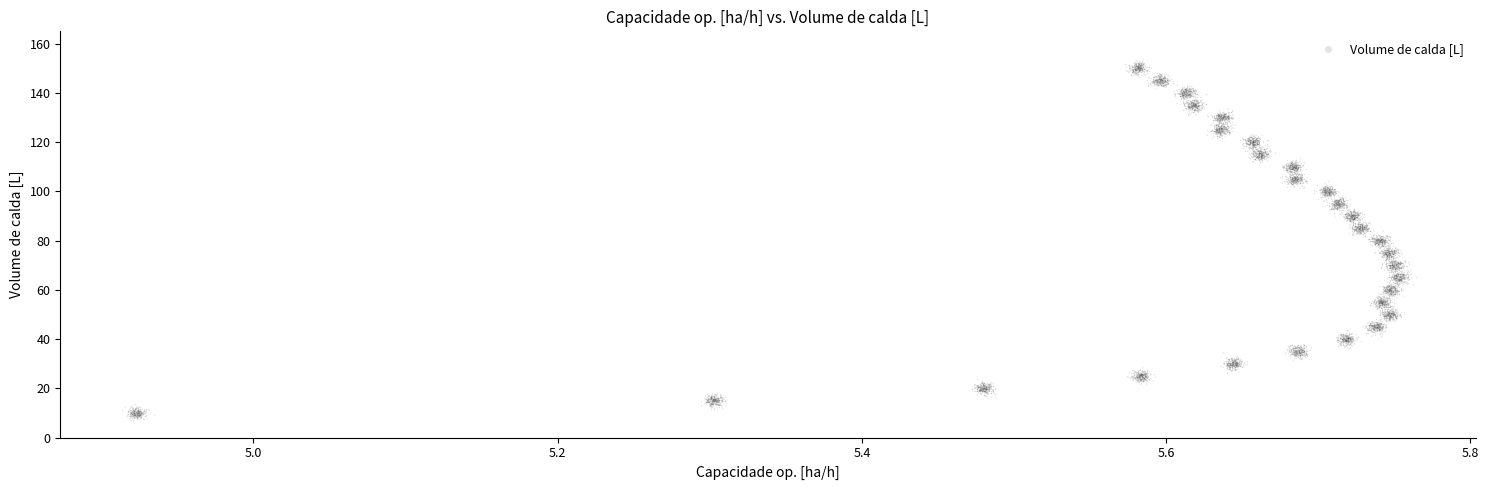

What is the range of Y values (max minus min)?

71.6